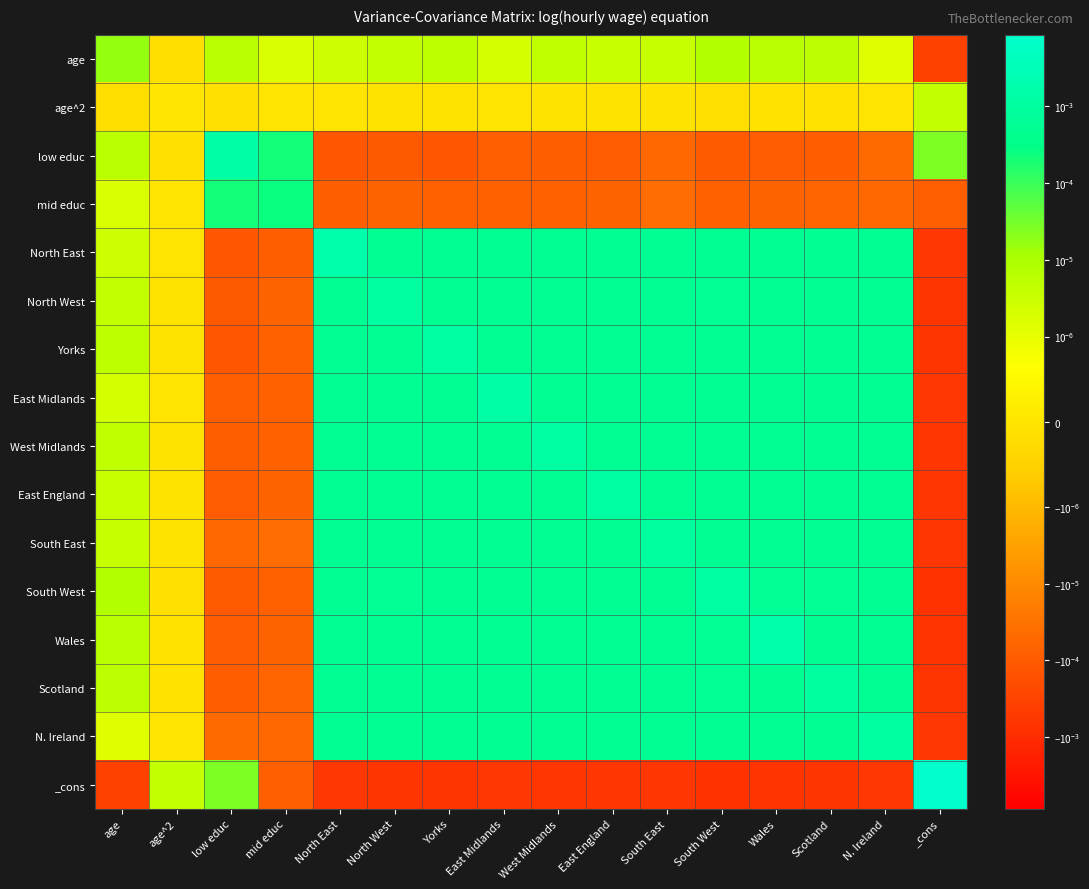

At how many categories does at least one series exceed 0?

16